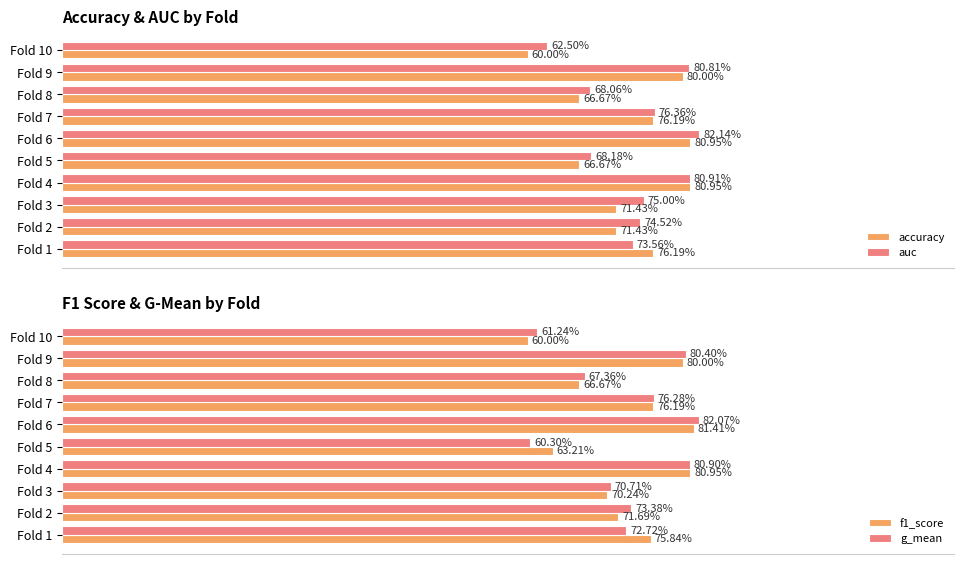

What is the label of the 2nd bar from the right?

8